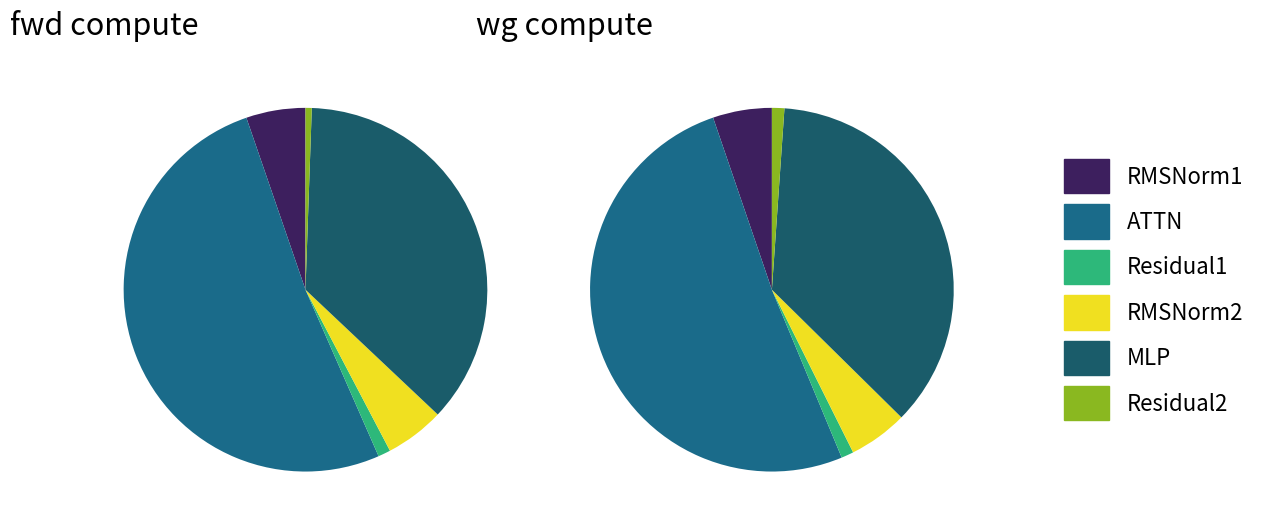

Rank the categories by wg compute value from lowest to highest.

Residual1, Residual2, RMSNorm1, RMSNorm2, MLP, ATTN